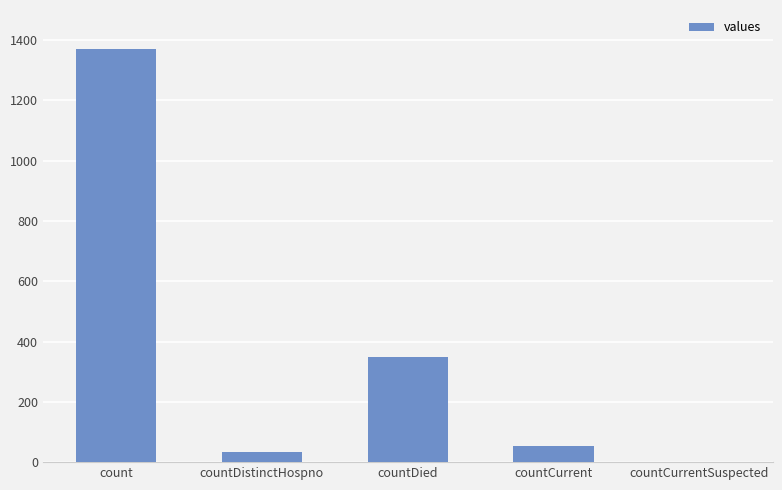

What is the maximum value shown in the chart?

1371